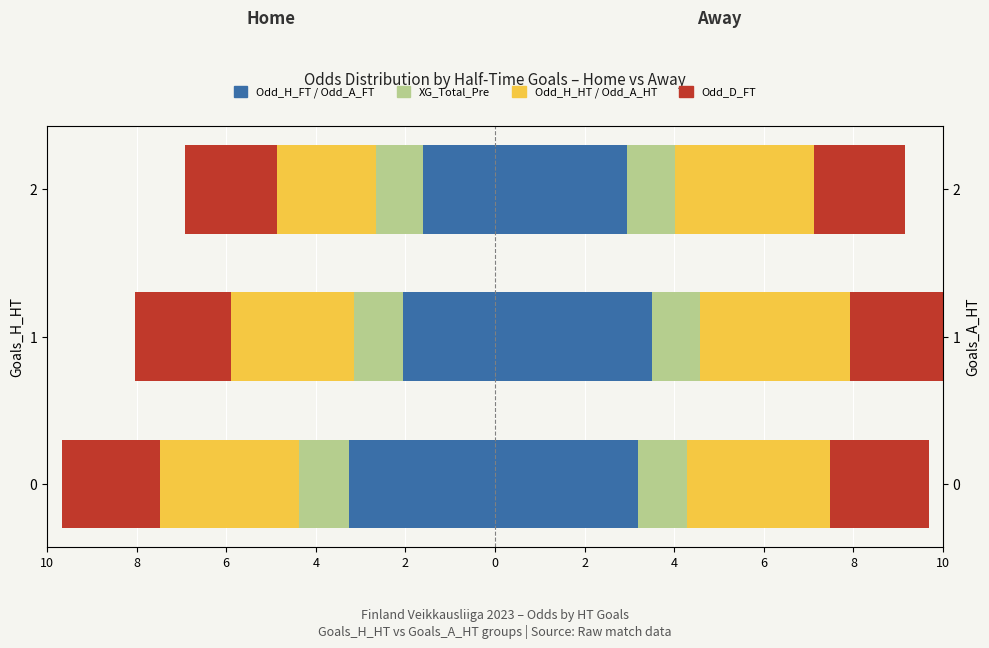

How many categories are shown in the chart?

3